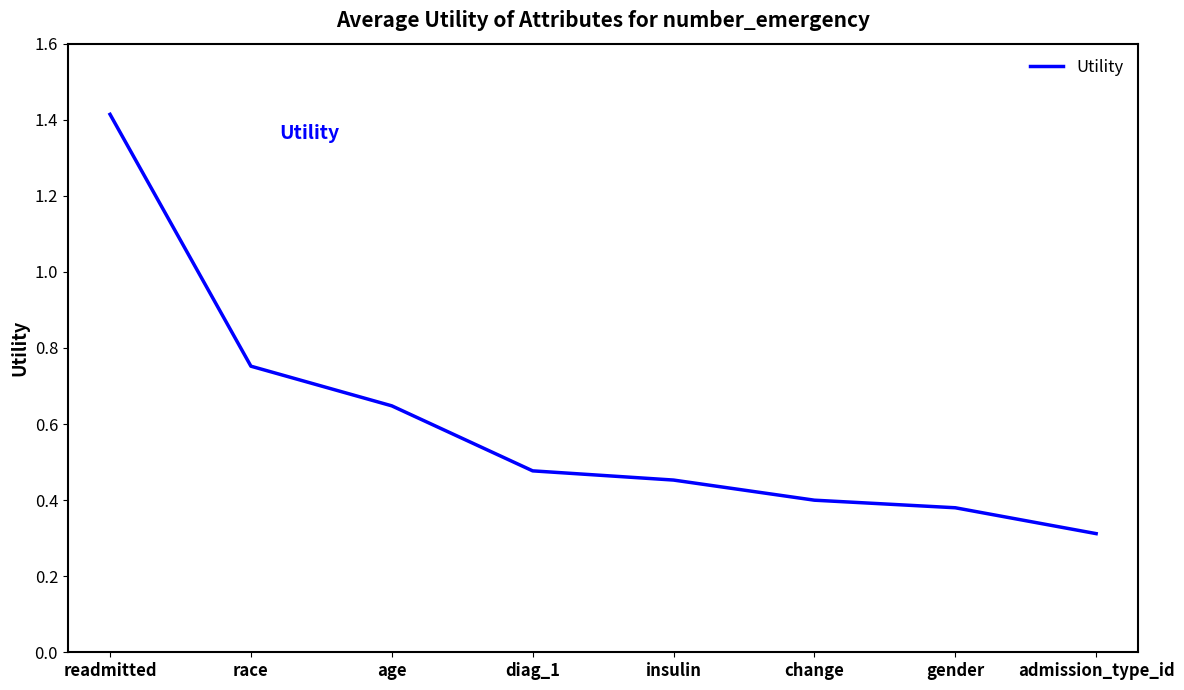

Is it true that the value at admission_type_id is 0.2?

False